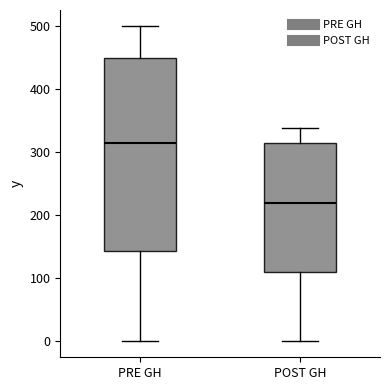

Reading left to right, read every box against the y-axis: the position of its median line, the range the box covers, and the ends of its whiskers. The values are not printed on the chart, so give them approximately, as read against the axis.

PRE GH: median 310, box 140 to 450, whiskers 0 to 500
POST GH: median 220, box 110 to 310, whiskers 0 to 340